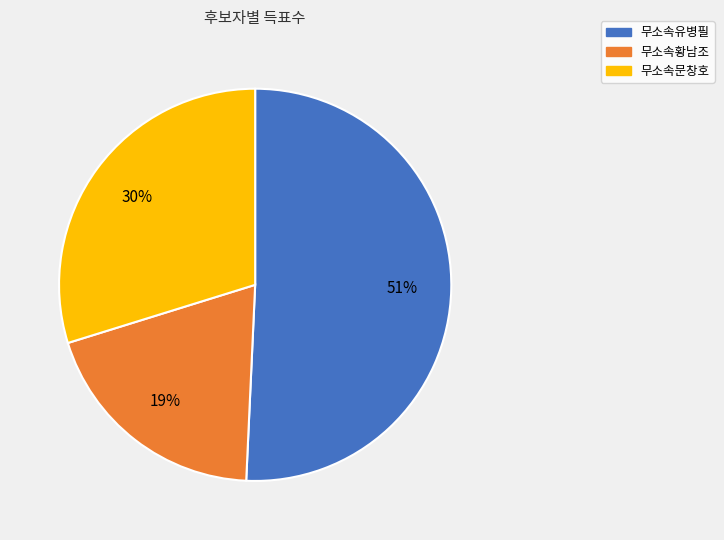

How many slices are in this pie chart?

3